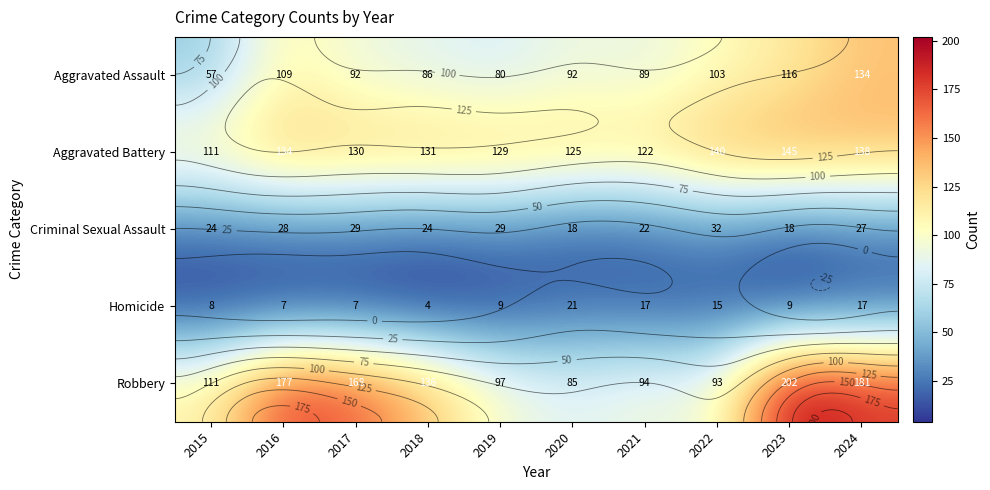

How many data points in Robbery are less than 136?

5